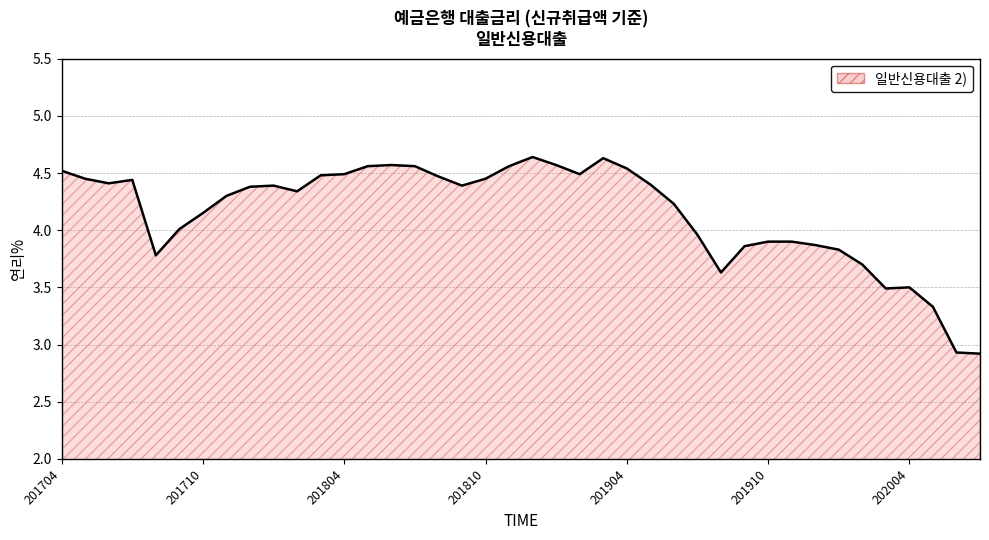

What is the minimum value shown in the chart?

2.9